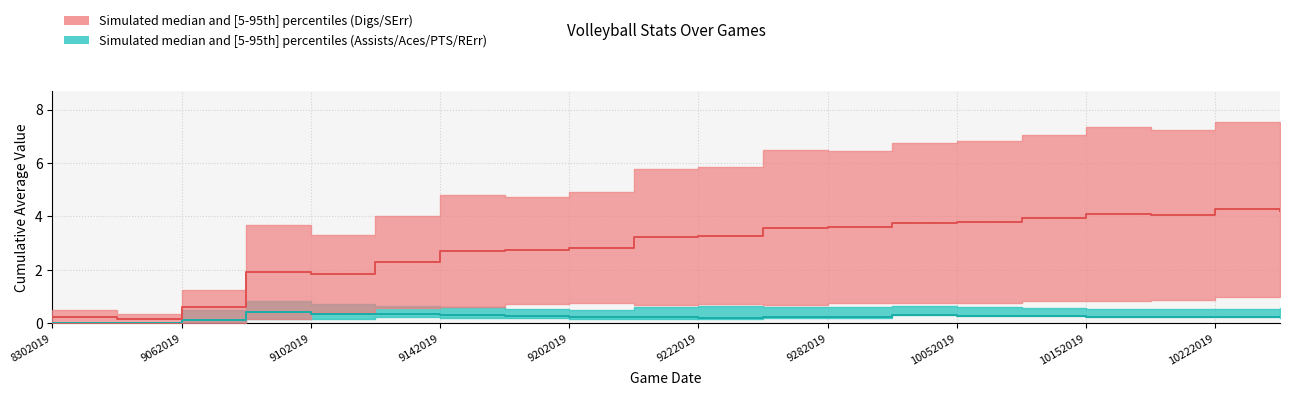

What is the difference between the second highest and second lowest values in the Salmon median series?

3.9